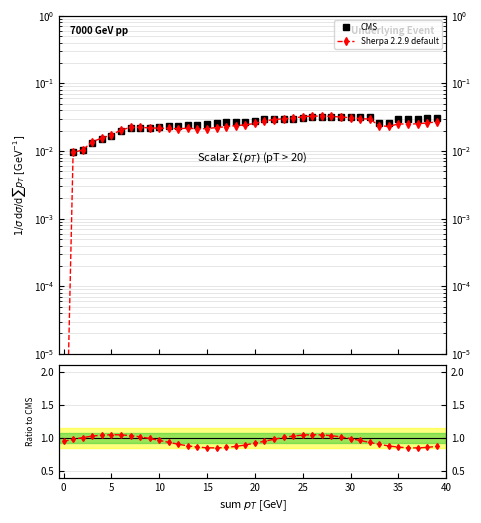

Which series has the largest total across all categories?

Ratio to CMS